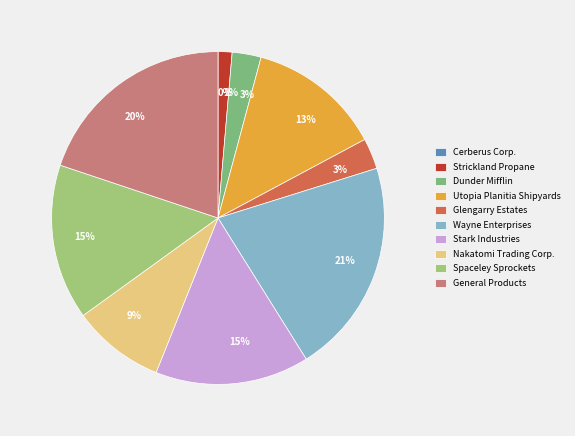

Which category has the smallest portion of the pie?

Cerberus Corp.